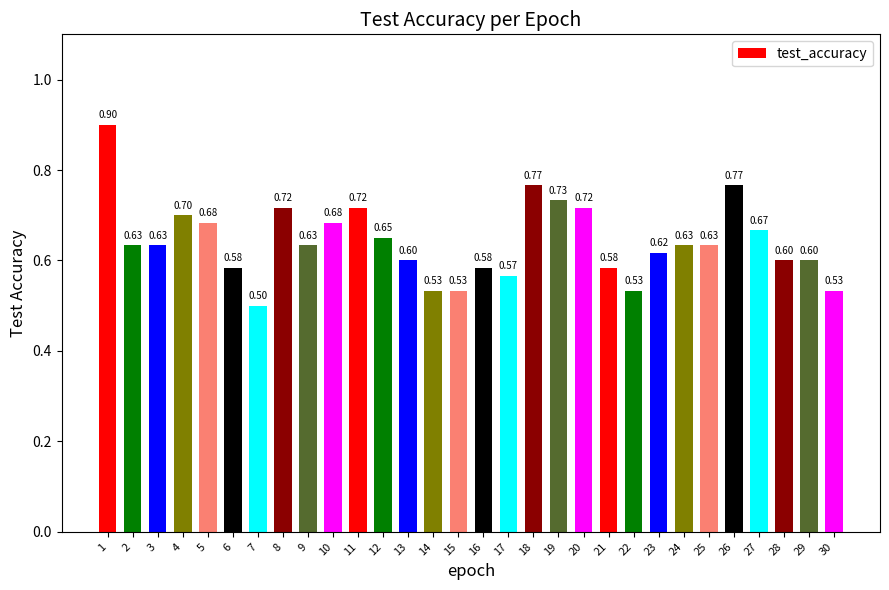

Between 2 and 27, which is larger?

27